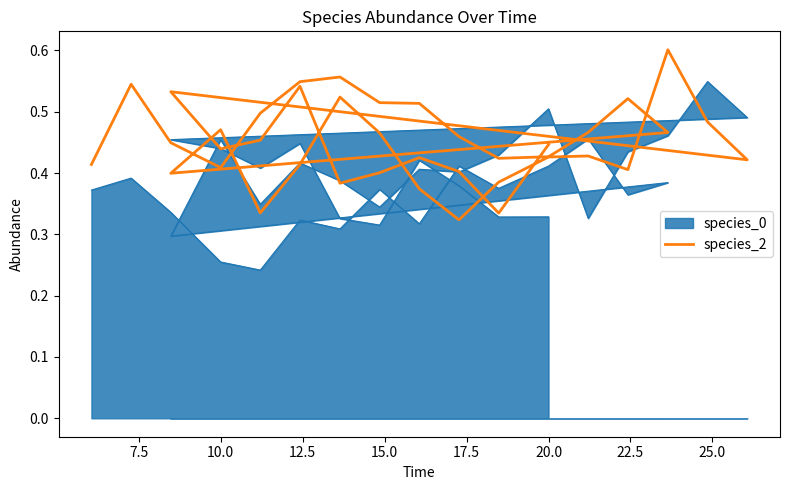

Reading right to left, extract all data points from this chart.

0.4	0.3	0.4	0.4	0.4	0.4	0.5	0.5	0.4	0.5	0.4	0.5	0.6	0.4	0.4	0.4	0.4	0.3	0.4	0.5	0.5	0.4	0.3	0.5	0.4	0.5	0.5	0.5	0.4	0.4	0.5	0.5	0.5	0.6	0.5	0.5	0.4	0.4	0.5	0.4